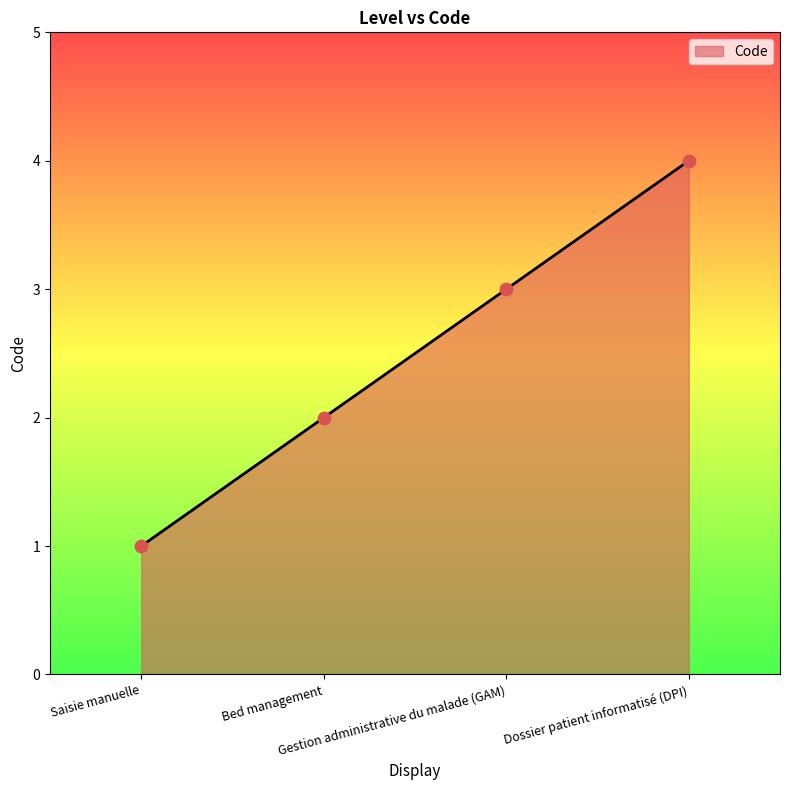

What is the change in value from Gestion administrative du malade (GAM) to Dossier patient informatisé (DPI)?

+1